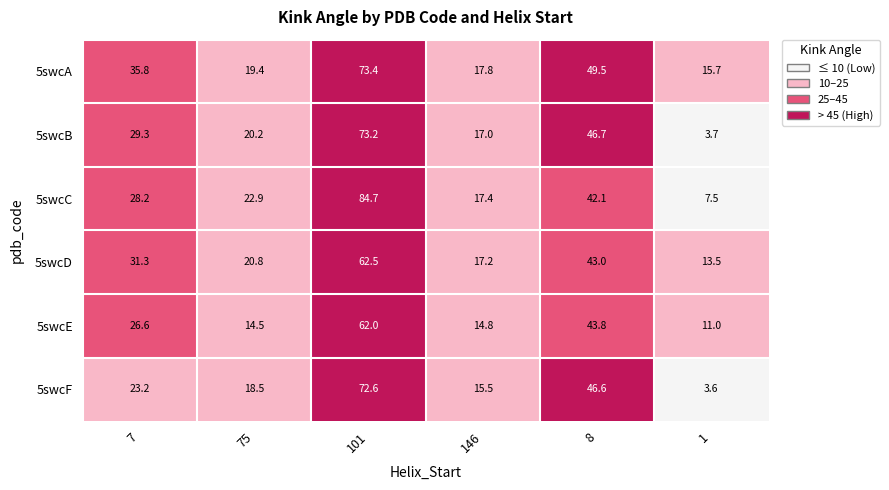

Between 101 and 146, which series saw the biggest shift?

5swcC